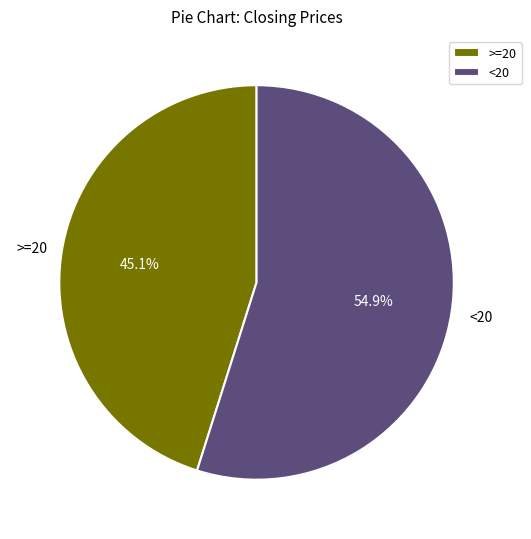

Which has a higher value, >=20 or <20?

<20